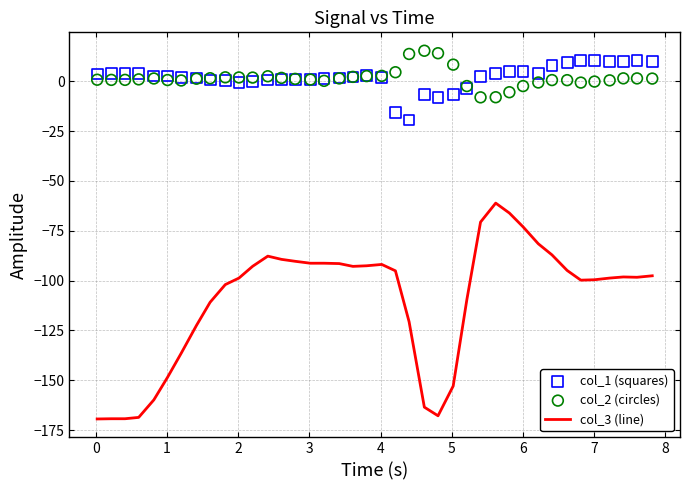

What is the minimum value for col_3 (line)?

-169.5